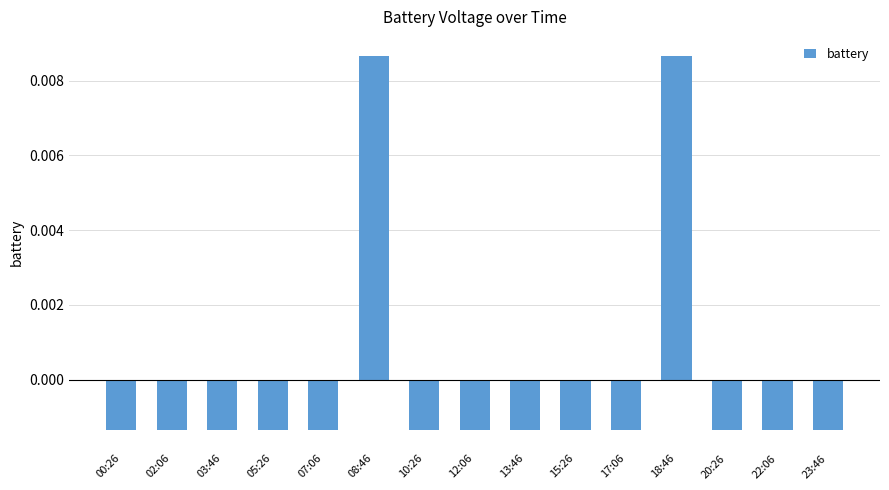

Which has a higher value, 18:46 or 07:06?

18:46